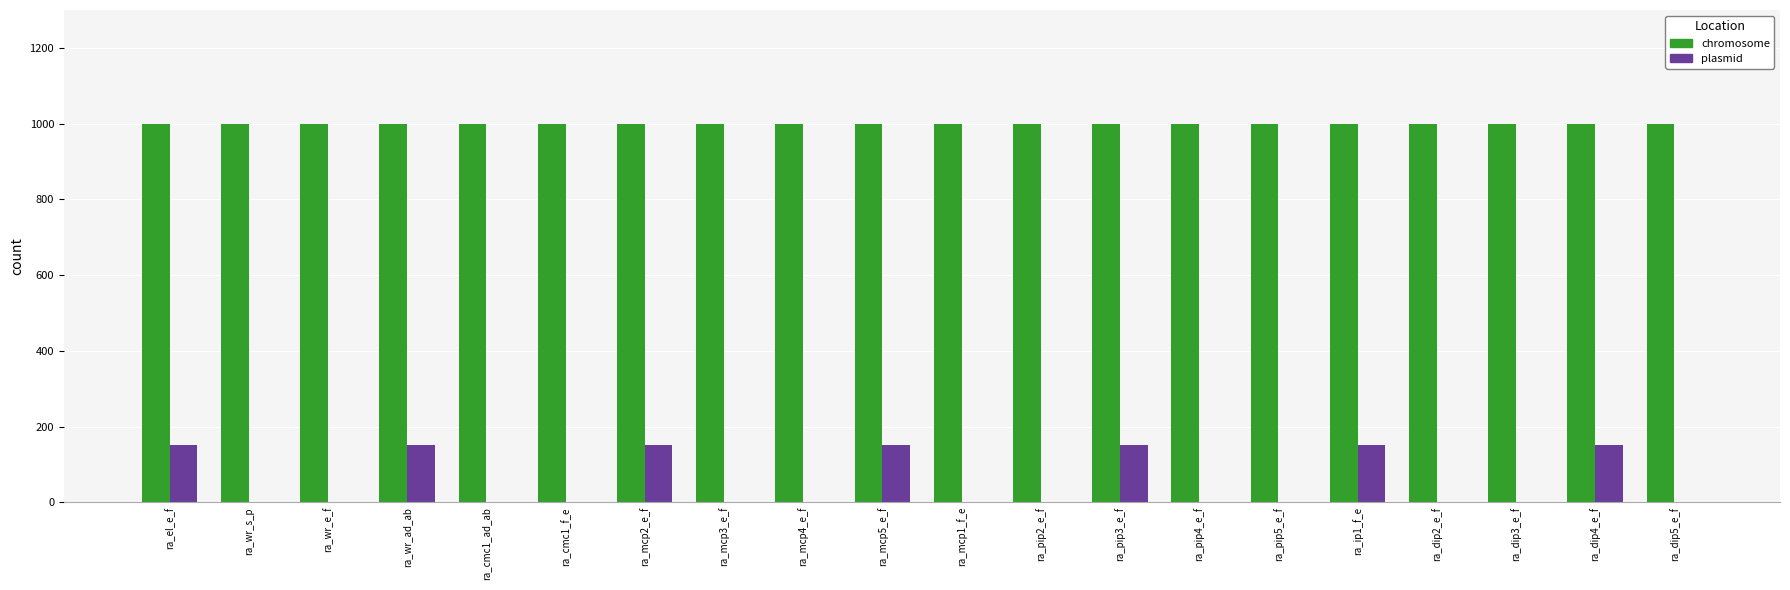

What value does the chromosome series have at ra_ip1_f_e?

1000